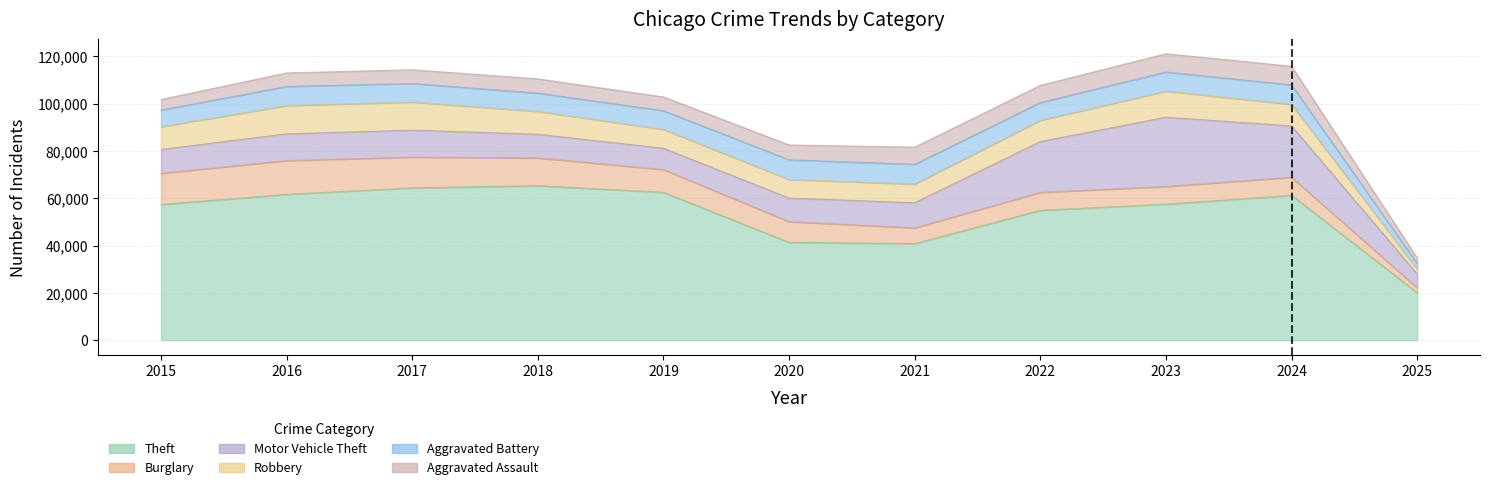

Which series has the largest range (max minus min)?

Theft